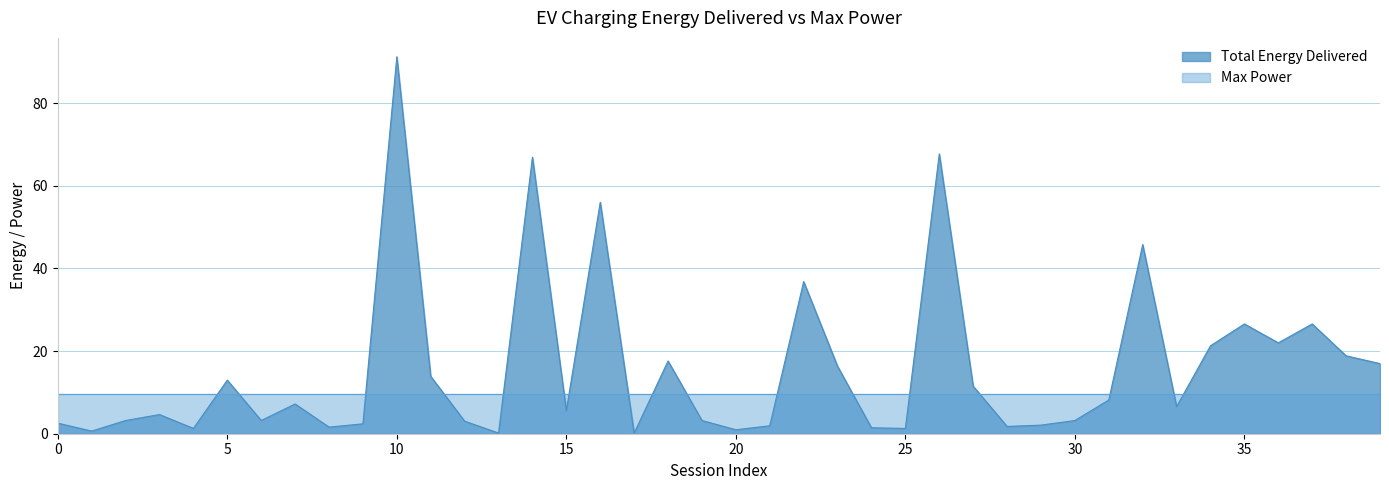

Does the chart have visible grid lines?

Yes